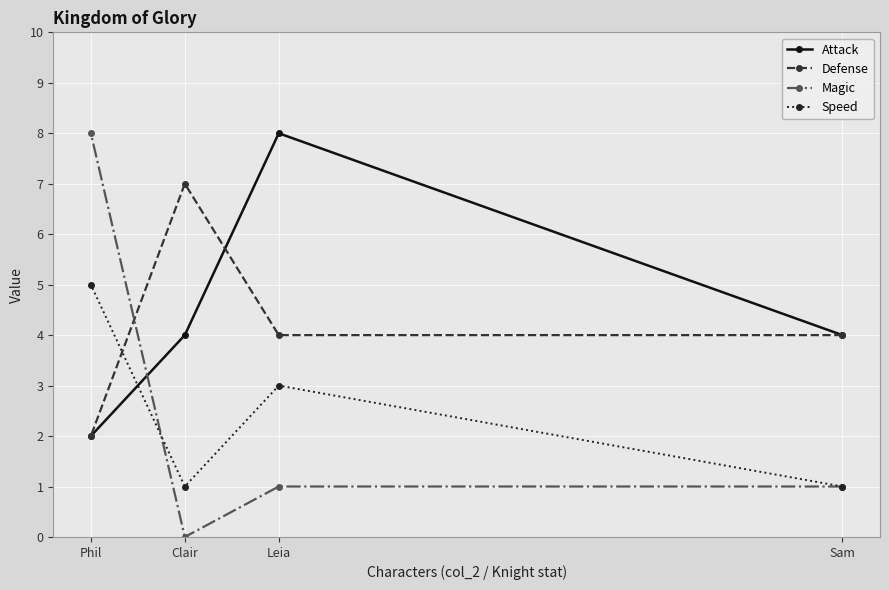

What is the difference between the maximum and minimum values in the Magic series?

8